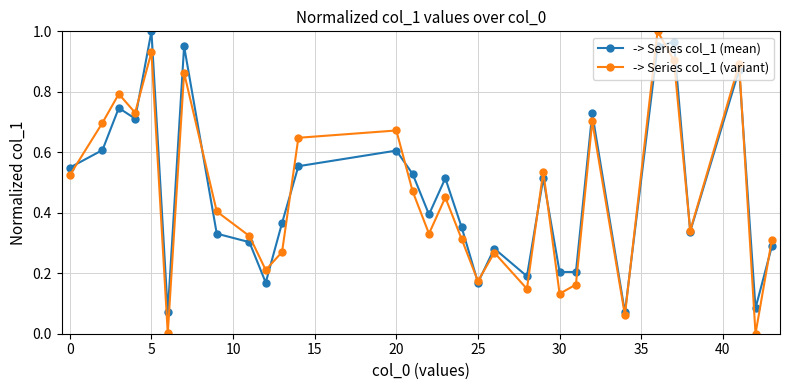

What are all the series names shown in the legend?

-> Series col_1 (mean), -> Series col_1 (variant)